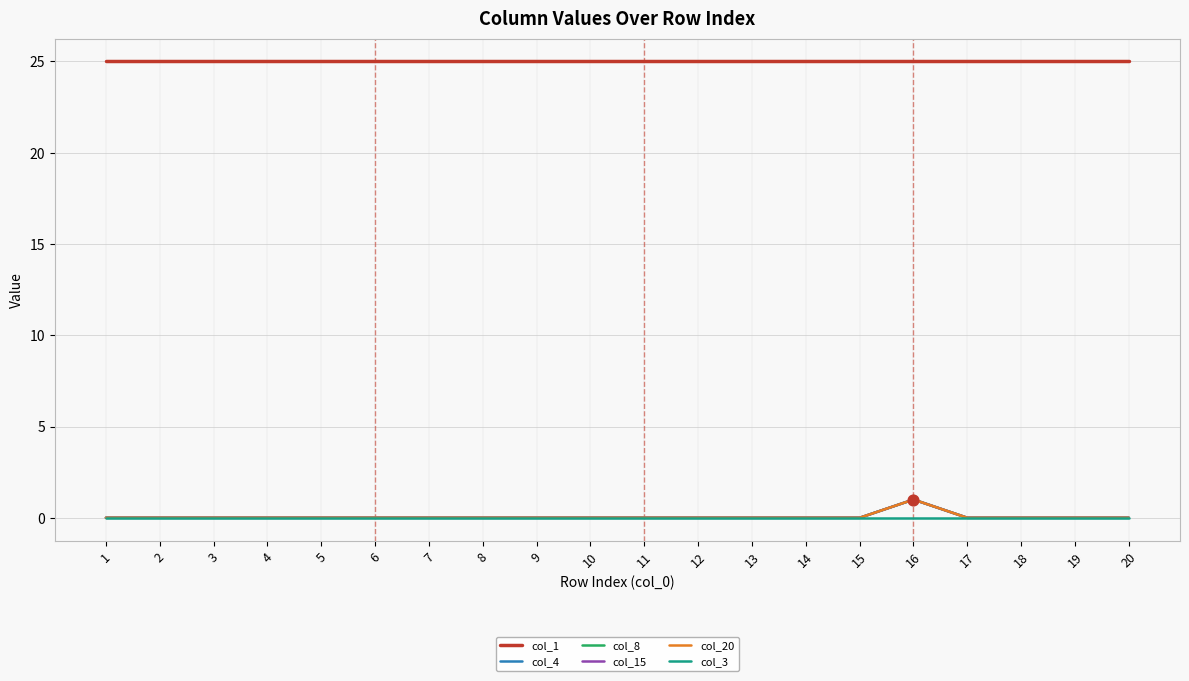

What is the total value across all series at 20?

25